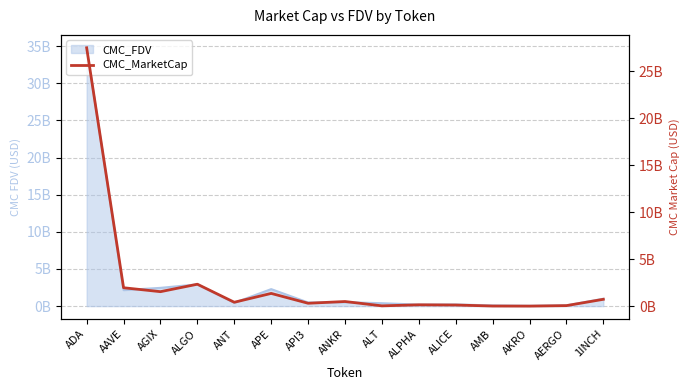

What is the smallest value displayed?

34998989.6